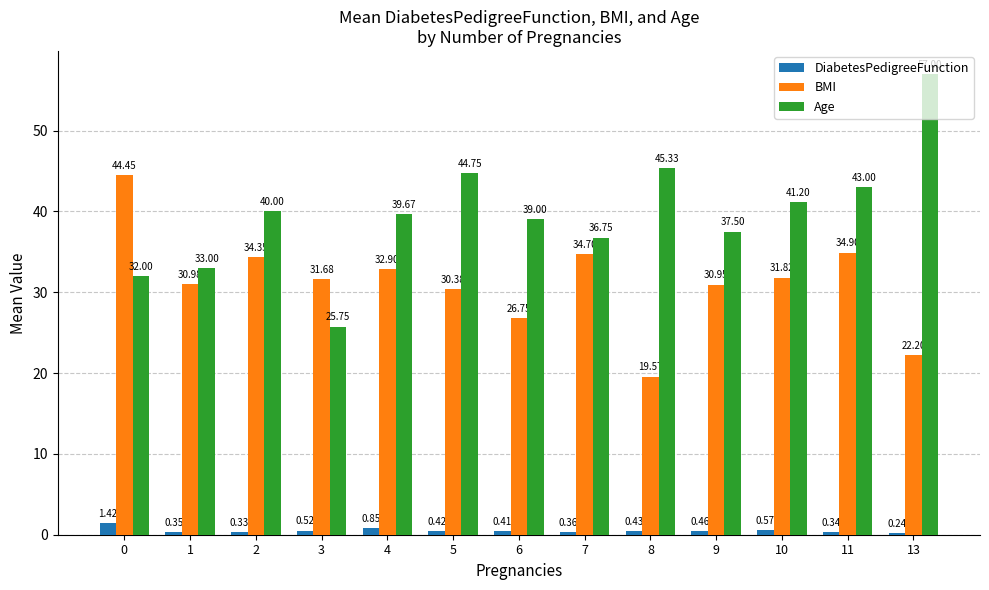

What is the sum of all Age values?

515.0